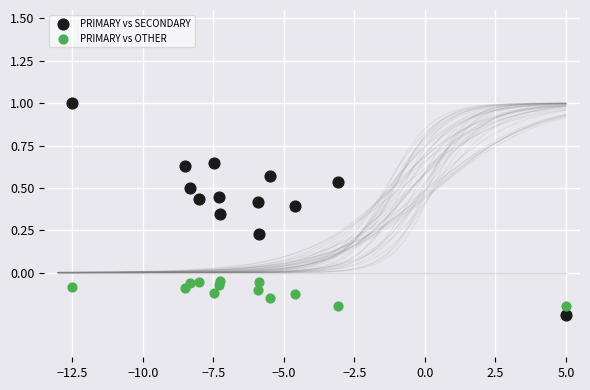

Which series contains the highest Y value?

PRIMARY vs SECONDARY